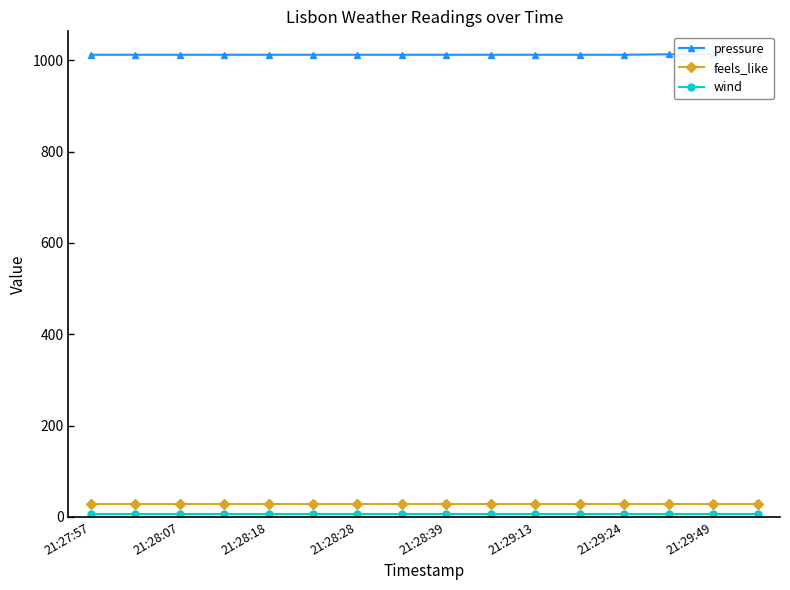

What is the lowest value of the wind series?

7.2